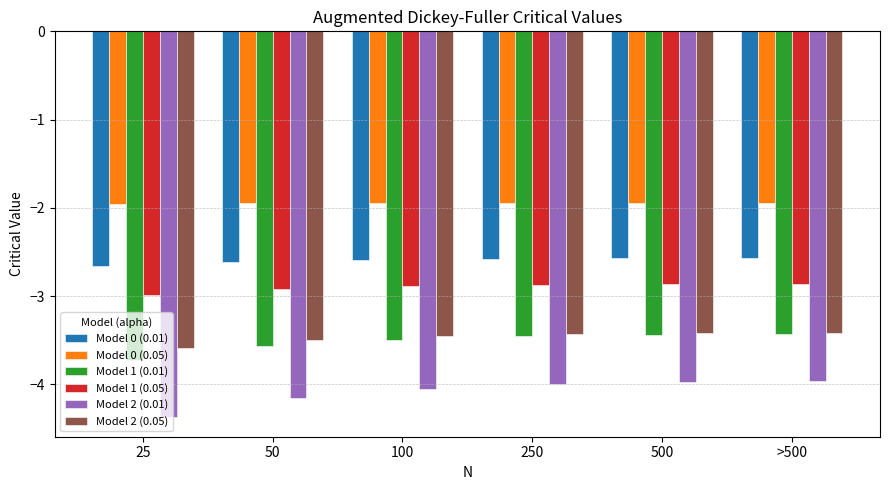

Which series has the largest range (max minus min)?

Model 2 (0.01)